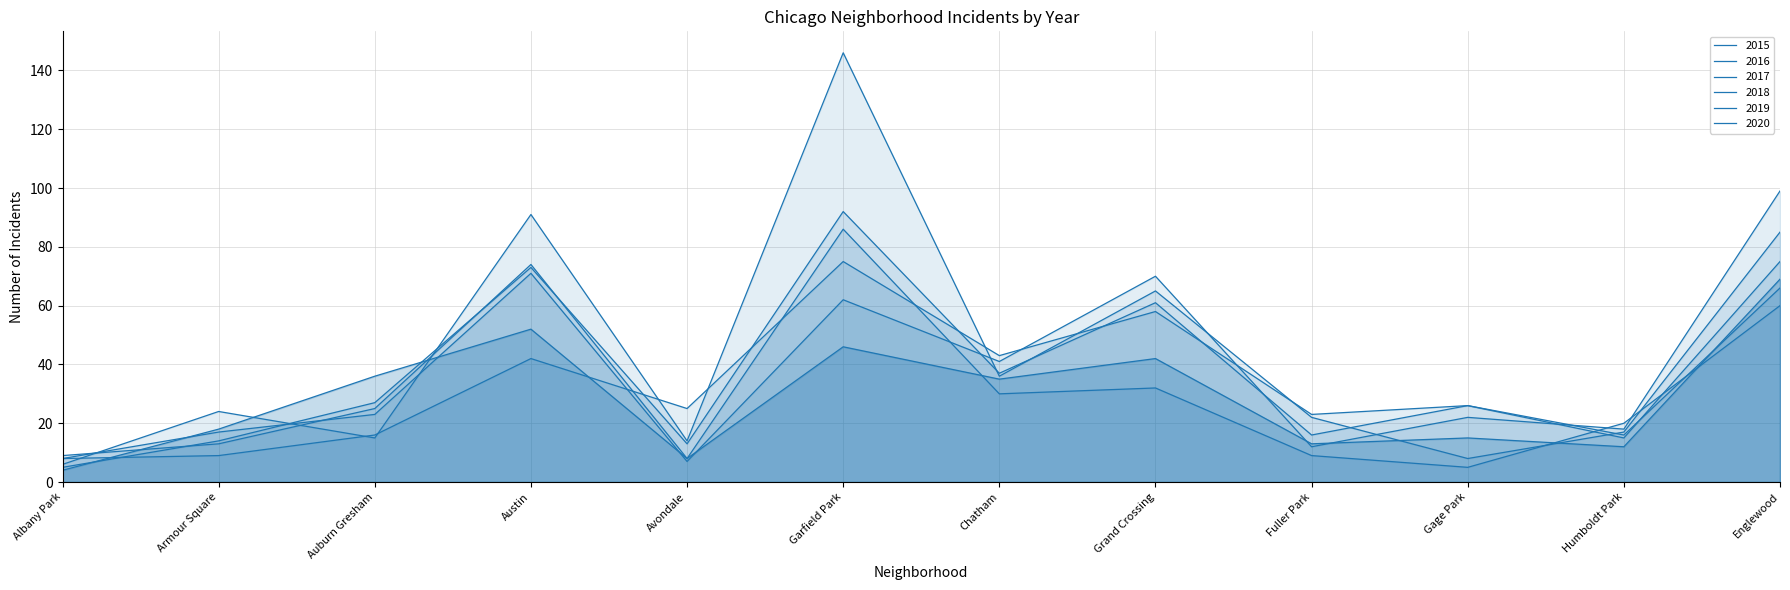

Reading left to right, transcribe all the data shown in this chart.

2015: 4	18	36	52	8	46	35	42	13	15	12	69
2016: 8	17	23	71	7	62	41	70	12	22	18	99
2017: 8	9	16	42	25	75	43	58	23	26	15	75
2018: 5	14	27	73	13	92	37	61	16	26	16	66
2019: 6	24	15	91	14	146	36	65	22	8	17	85
2020: 9	13	25	74	8	86	30	32	9	5	20	60